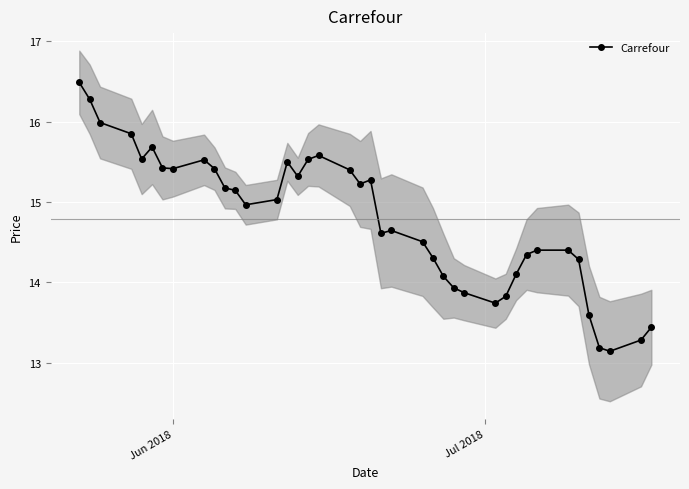

Count the number of data series in this chart.

1